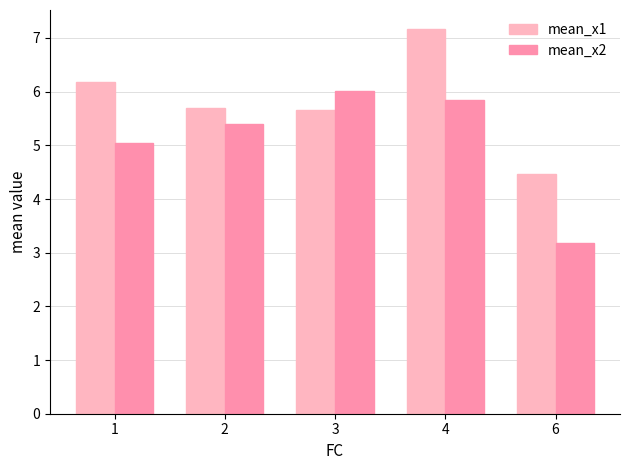

The value of mean_x1 at 1 is 1.9. True or false?

False